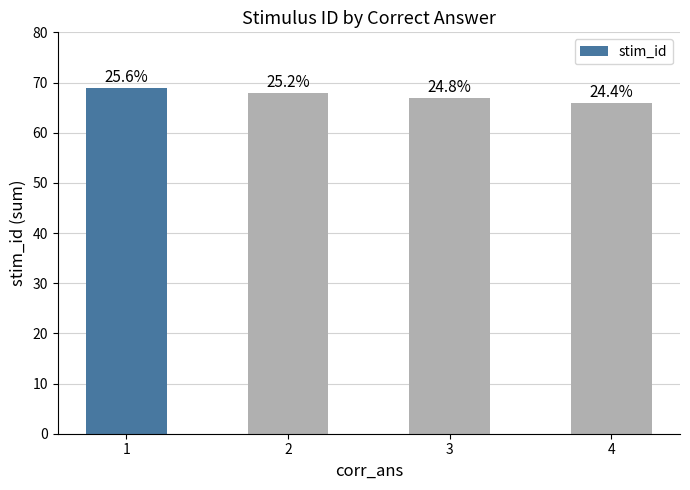

Does the chart contain any negative values?

No